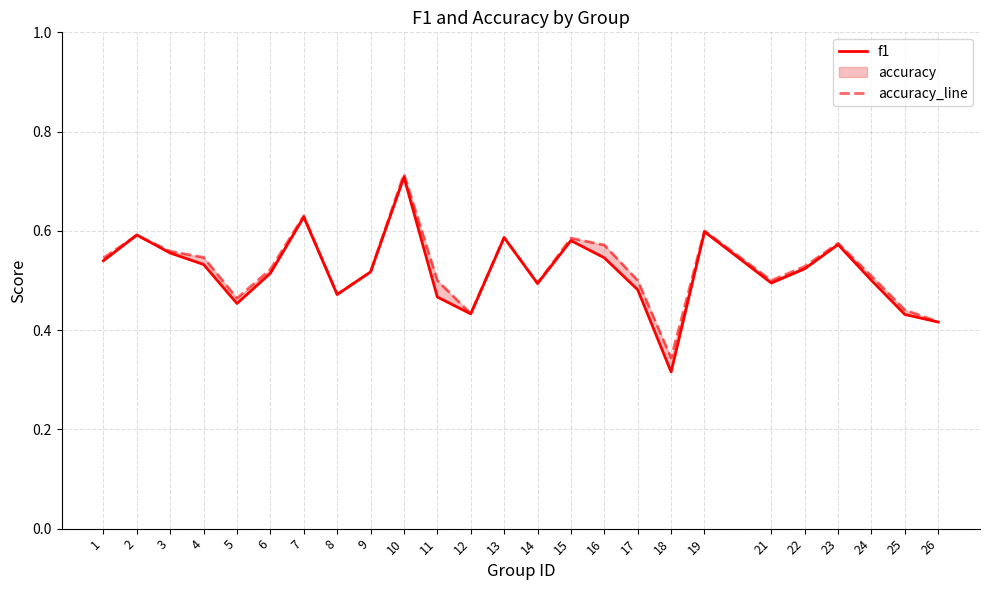

Reading left to right, extract all data points from this chart.

f1: 1=0.5	2=0.6	3=0.6	4=0.5	5=0.5	6=0.5	7=0.6	8=0.5	9=0.5	10=0.7	11=0.5	12=0.4	13=0.6	14=0.5	15=0.6	16=0.5	17=0.5	18=0.3	19=0.6	21=0.5	22=0.5	23=0.6	24=0.5	25=0.4	26=0.4
accuracy_line: 1=0.5	2=0.6	3=0.6	4=0.5	5=0.5	6=0.5	7=0.6	8=0.5	9=0.5	10=0.7	11=0.5	12=0.4	13=0.6	14=0.5	15=0.6	16=0.6	17=0.5	18=0.3	19=0.6	21=0.5	22=0.5	23=0.6	24=0.5	25=0.4	26=0.4